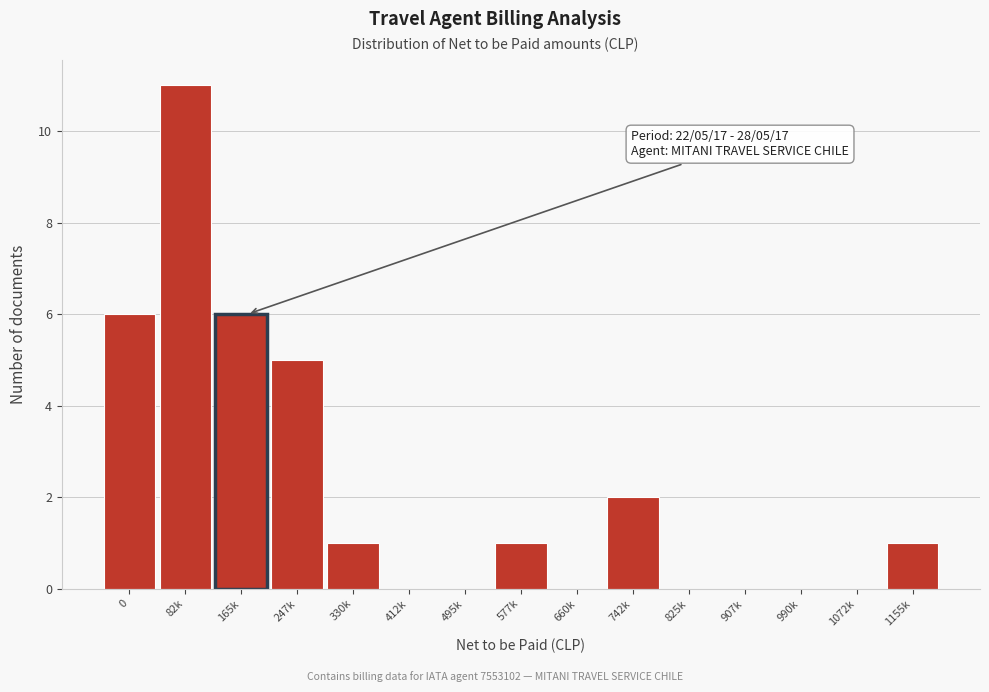

Reading left to right, transcribe all the data shown in this chart.

0=6	82k=11	165k=6	247k=5	330k=1	412k=0	495k=0	577k=1	660k=0	742k=2	825k=0	907k=0	990k=0	1072k=0	1155k=1